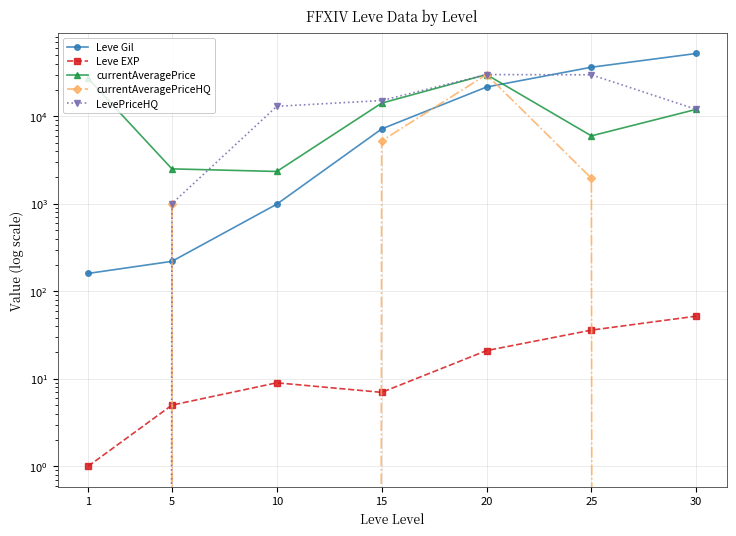

Rank the series by their maximum value, from lowest to highest.

Leve EXP, currentAveragePrice, currentAveragePriceHQ, LevePriceHQ, Leve Gil